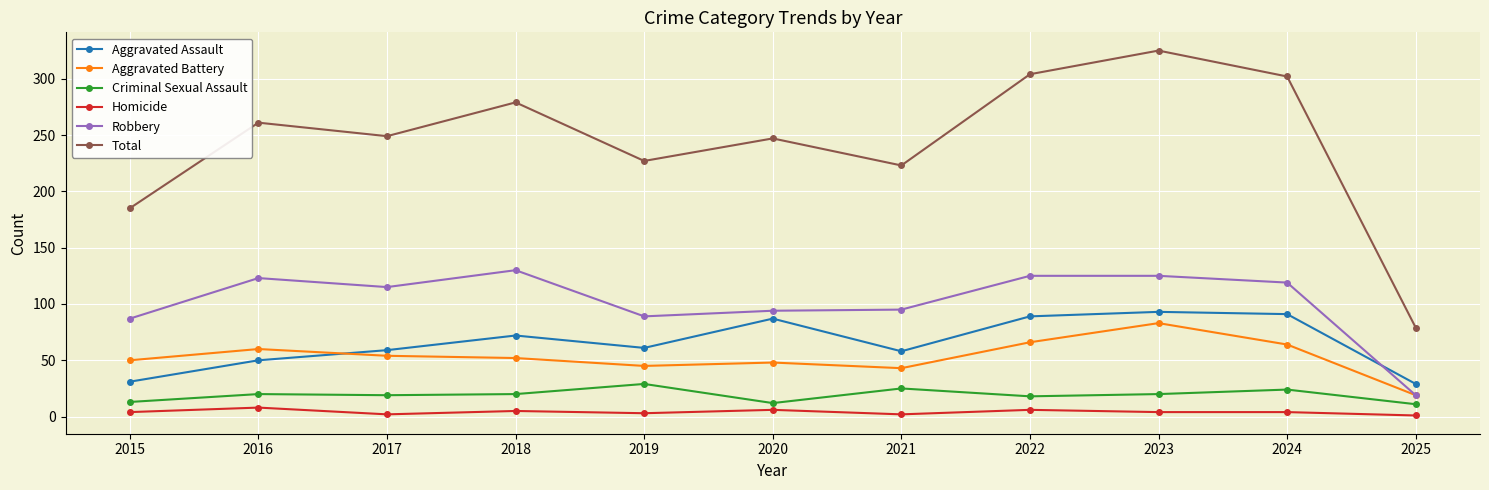

What is the difference between the highest and lowest values at 2021?

221